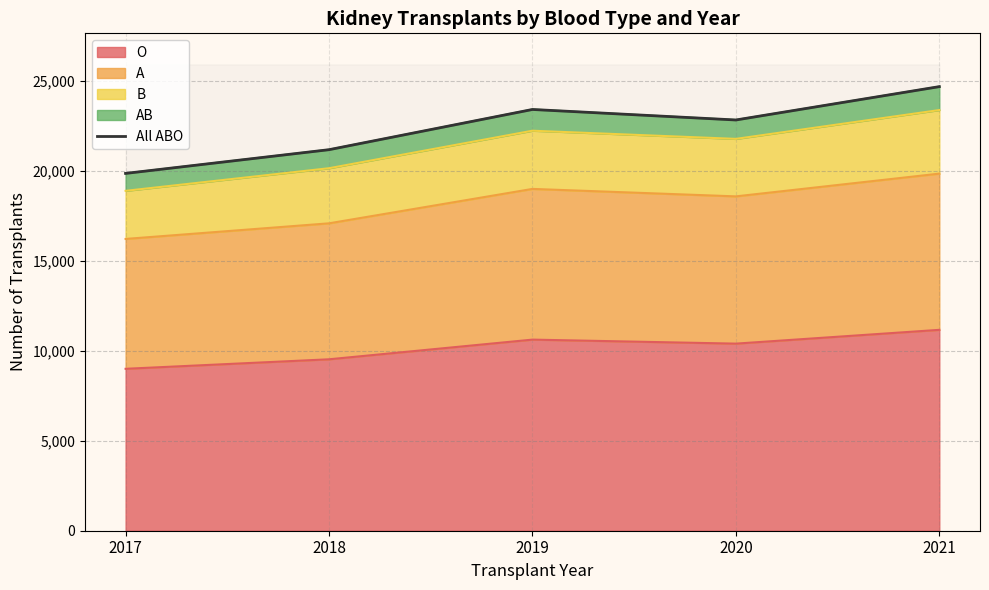

What is the average value?

22381